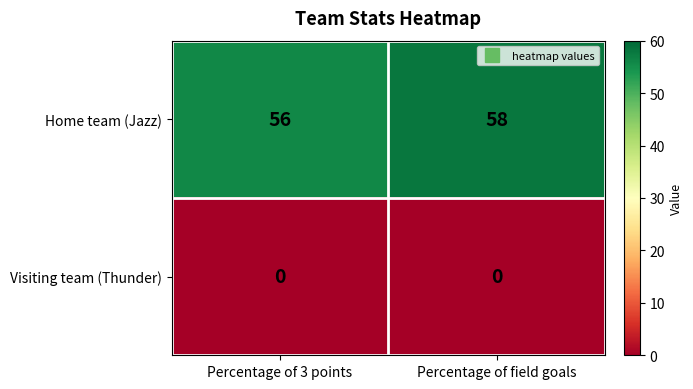

What is the maximum value shown in the chart?

58